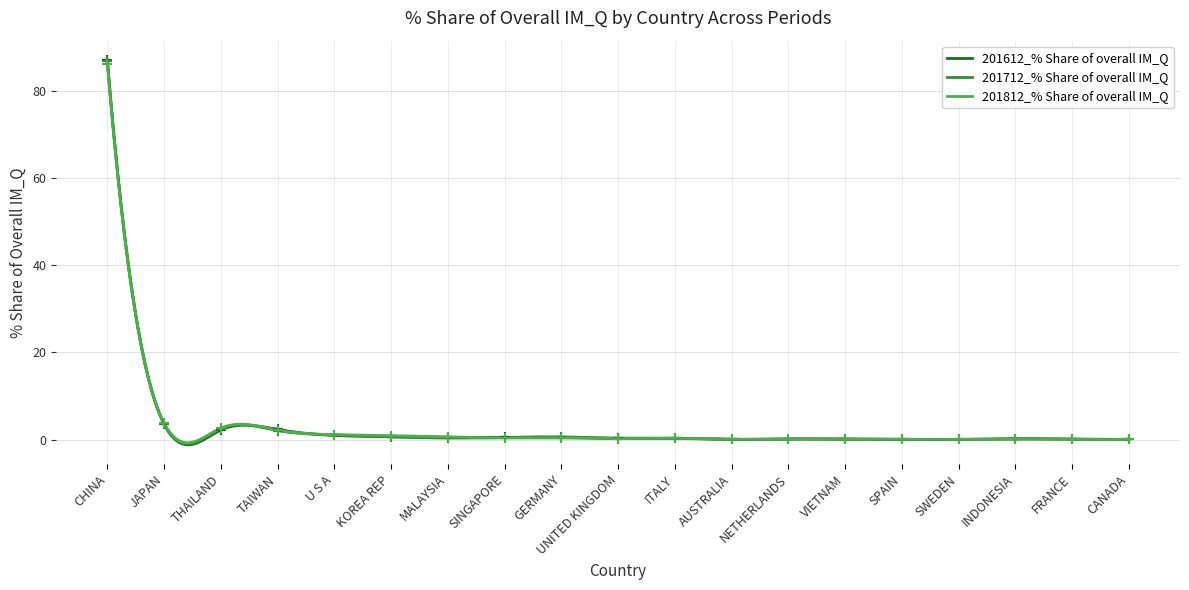

Which series contains the highest Y value?

201612_% Share of overall IM_Q